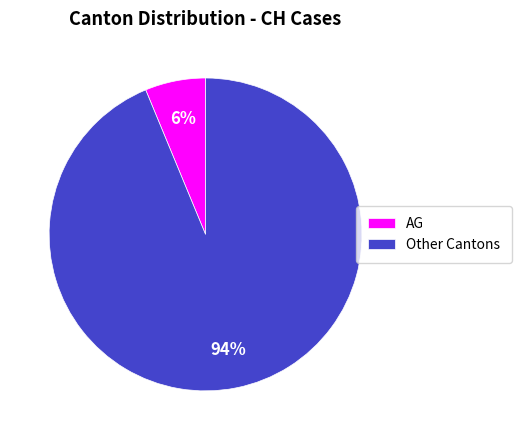

Is there any slice that represents more than half of the pie?

Yes